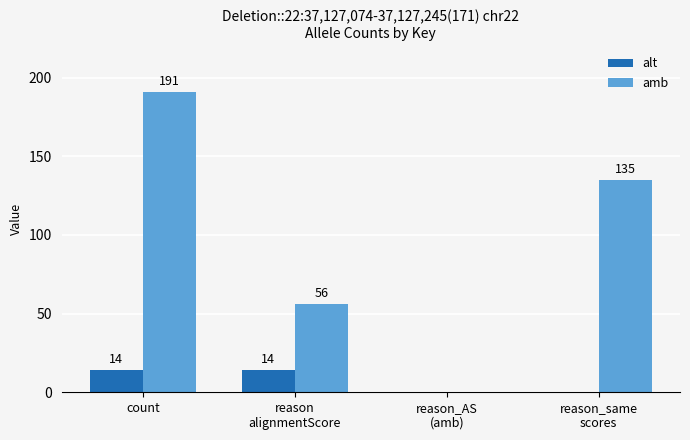

Reading left to right, transcribe all the data shown in this chart.

alt: count=14	reason
alignmentScore=14	reason_AS
(amb)=0	reason_same
scores=0
amb: count=191	reason
alignmentScore=56	reason_AS
(amb)=0	reason_same
scores=135